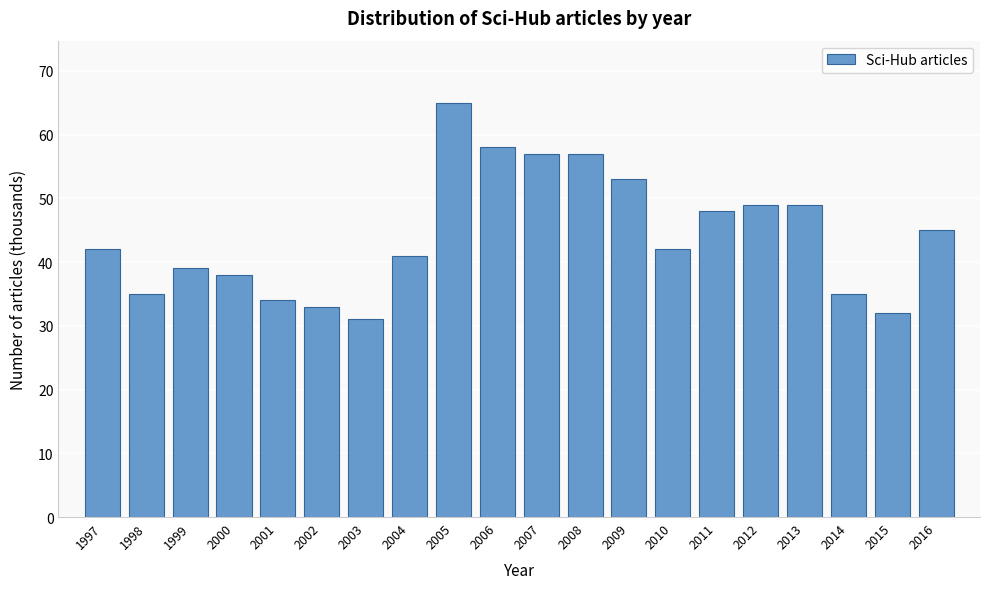

Reading left to right, extract all data points from this chart.

1997=42	1998=35	1999=39	2000=38	2001=34	2002=33	2003=31	2004=41	2005=65	2006=58	2007=57	2008=57	2009=53	2010=42	2011=48	2012=49	2013=49	2014=35	2015=32	2016=45